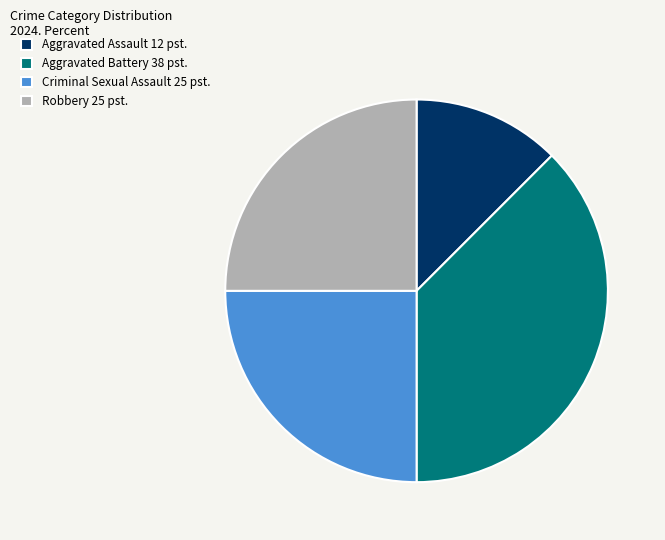

Approximately how many times larger is the value at Aggravated Battery compared to Aggravated Assault?

3.0